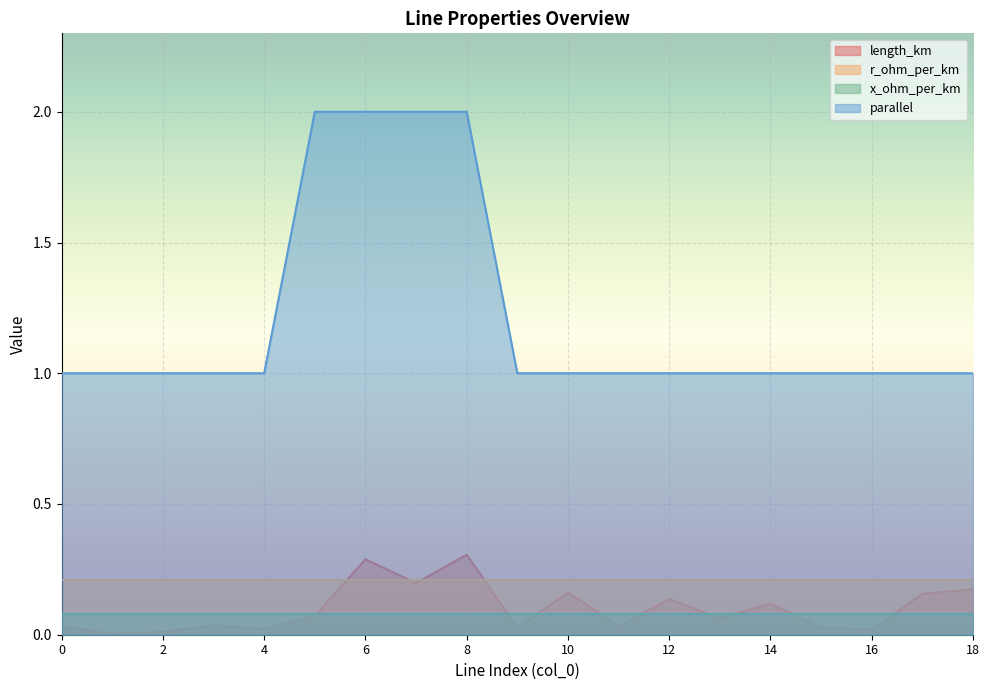

What is the difference between the highest and lowest values at 6?

1.9